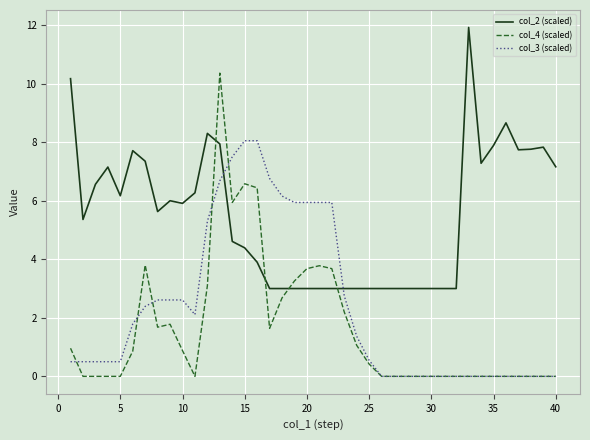

What is the maximum value shown in the chart?

11.9